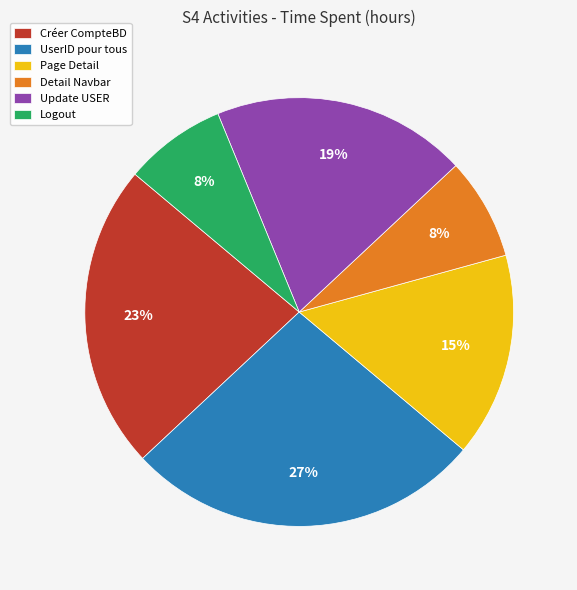

To the nearest percent, what percentage of the pie is Detail Navbar?

8%